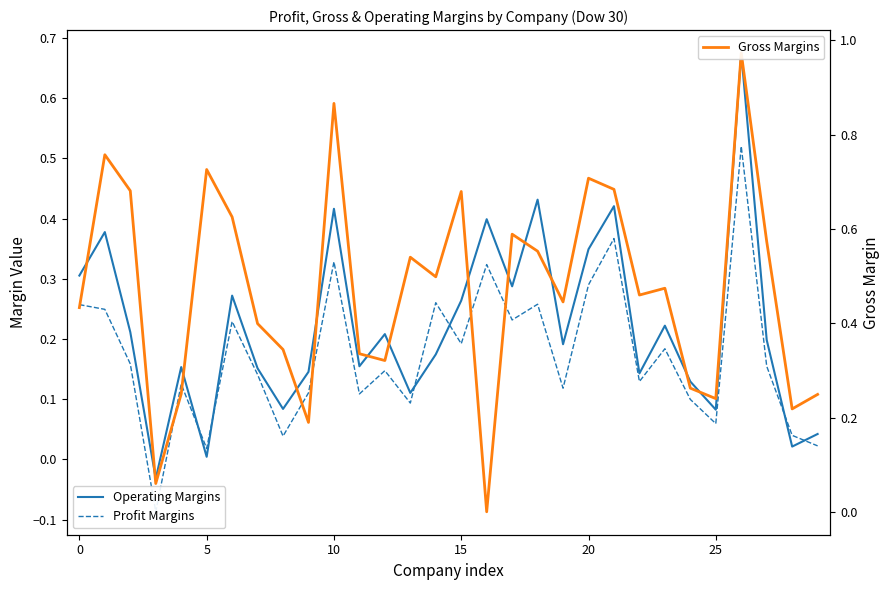

How many times do Operating Margins and Profit Margins cross each other?

6